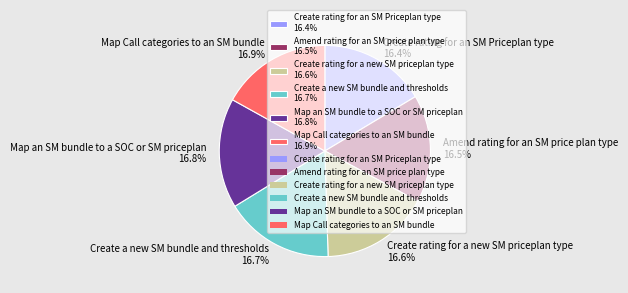

How many slices are in this pie chart?

6